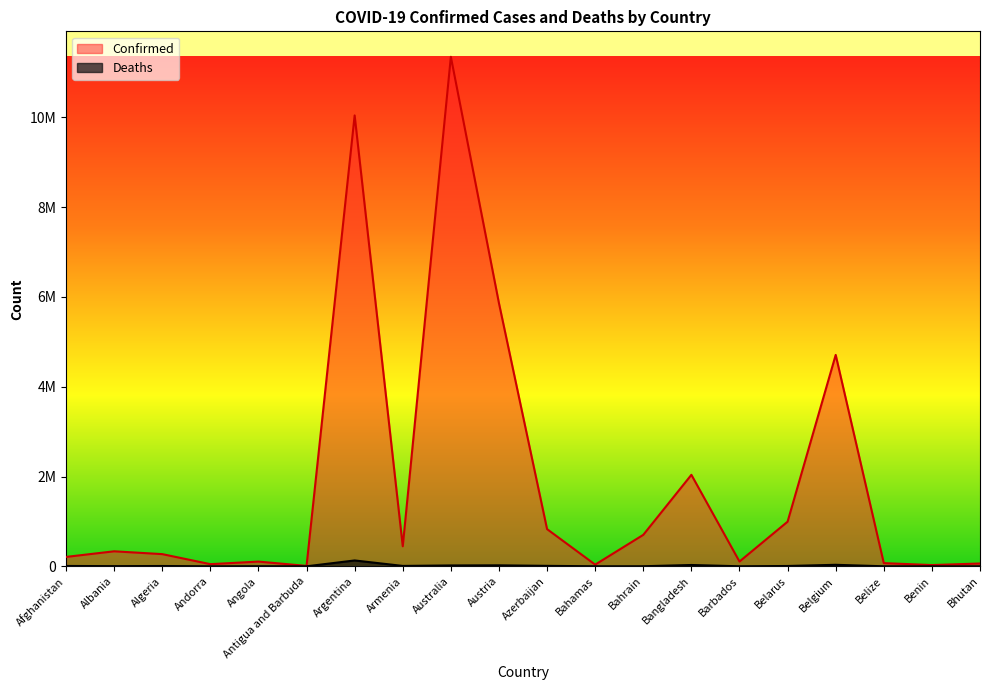

The Confirmed series shows 752053 at Armenia. True or false?

False